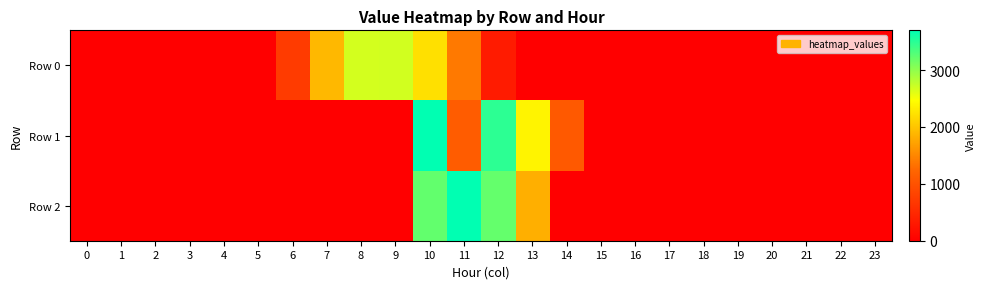

Which series has the widest spread of values?

Row 1